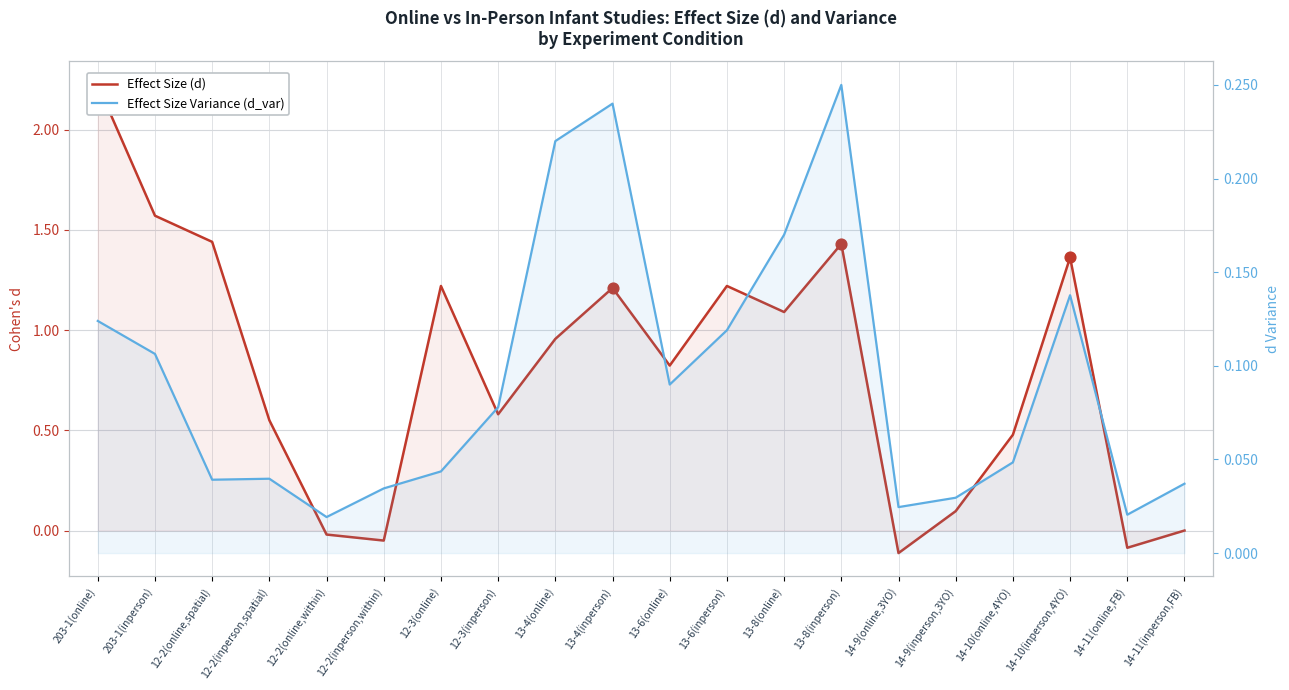

Is the value of Effect Size (d) at 203-1(inperson) greater than the value of Effect Size Variance (d_var) at 12-2(online,spatial)?

Yes